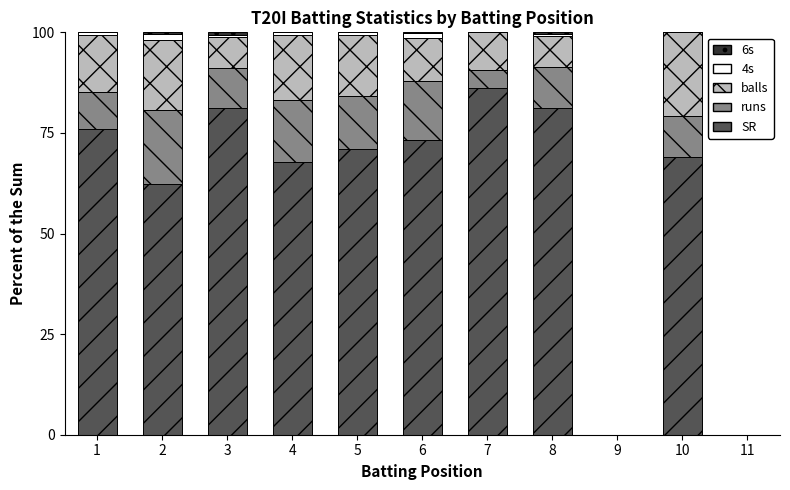

How many values in the SR series exceed 71?

6